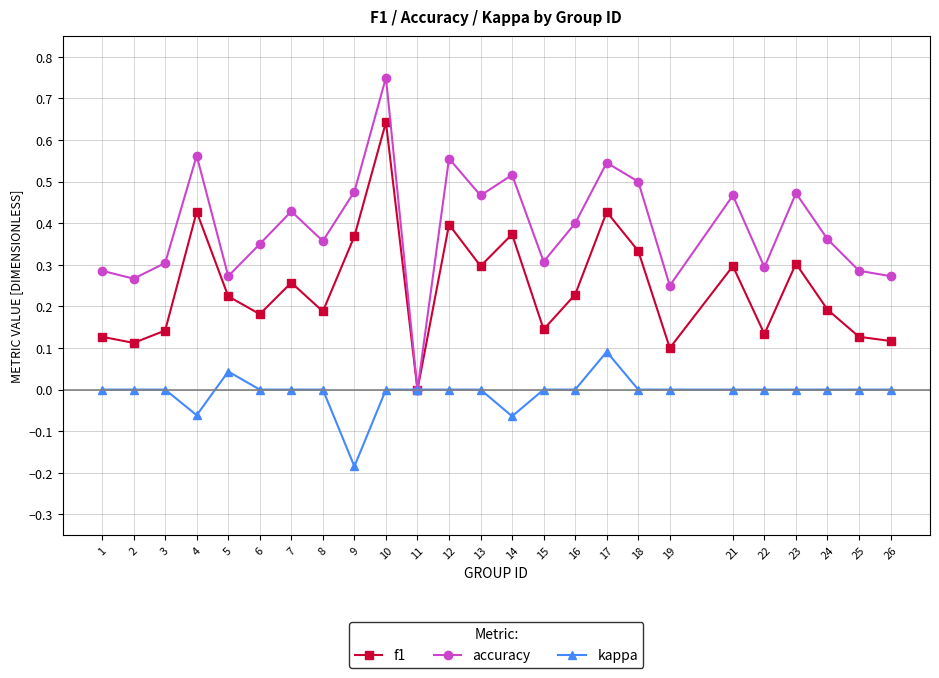

Which series changed the most between 14 and 24?

f1